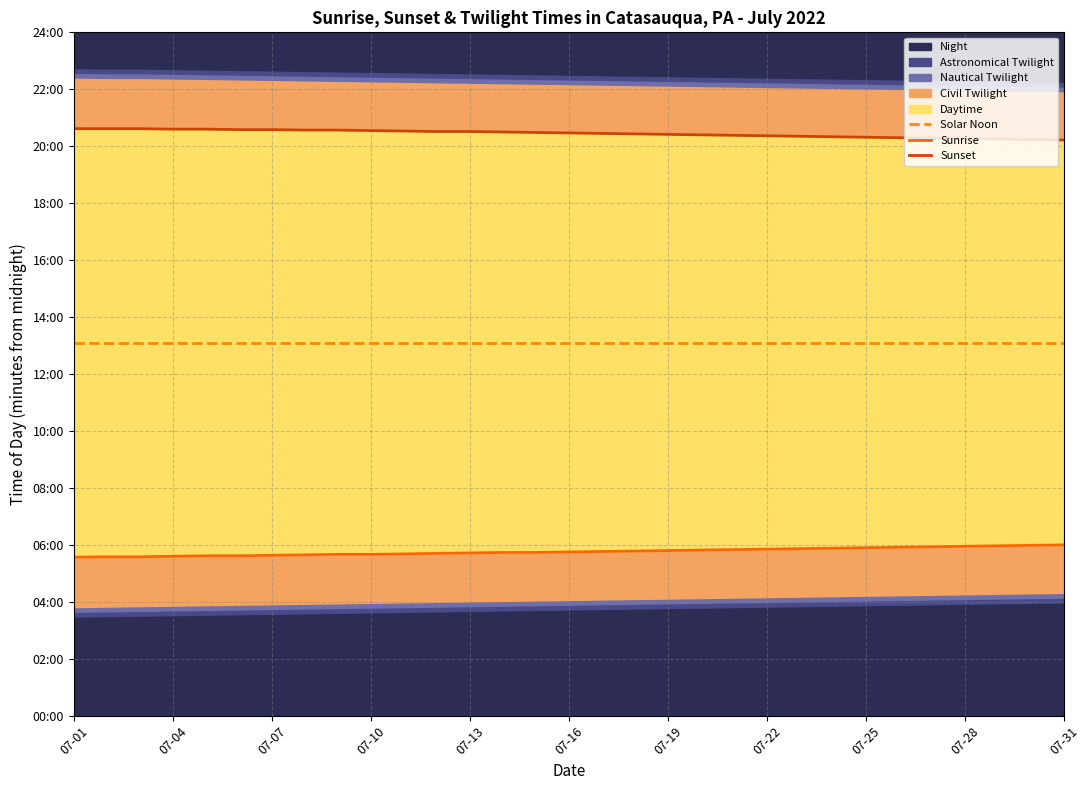

At which category is the sum across all series the highest?

07-25